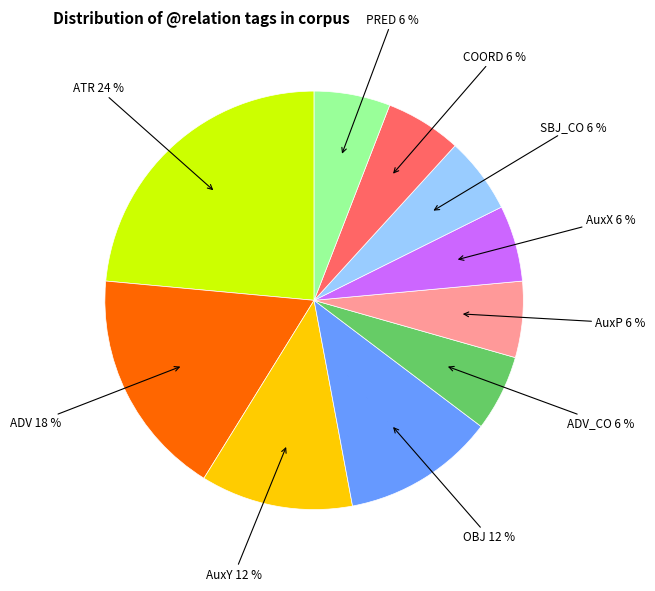

Do COORD and ADV_CO together represent more than half of the pie?

No